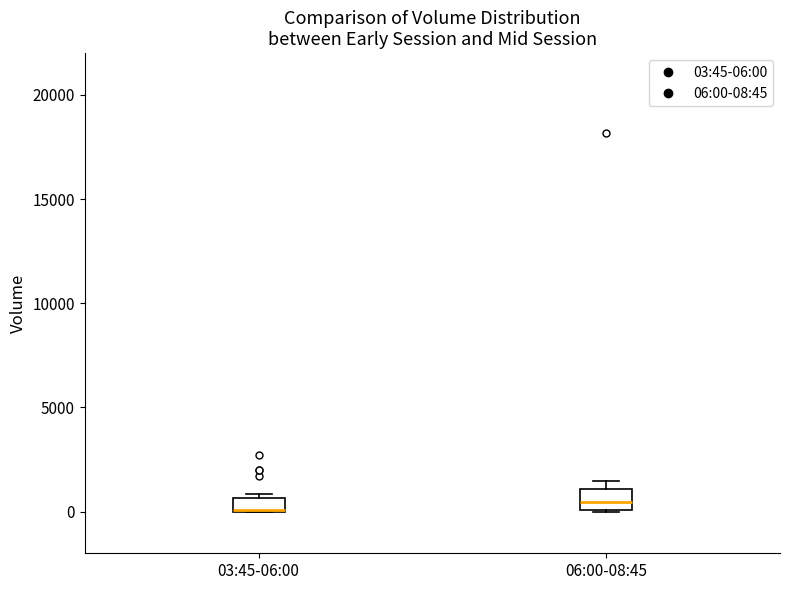

Where is the upper edge of the box for 03:45-06:00 on the y-axis? The values are not printed on the chart, so give them approximately, as read against the axis.

500